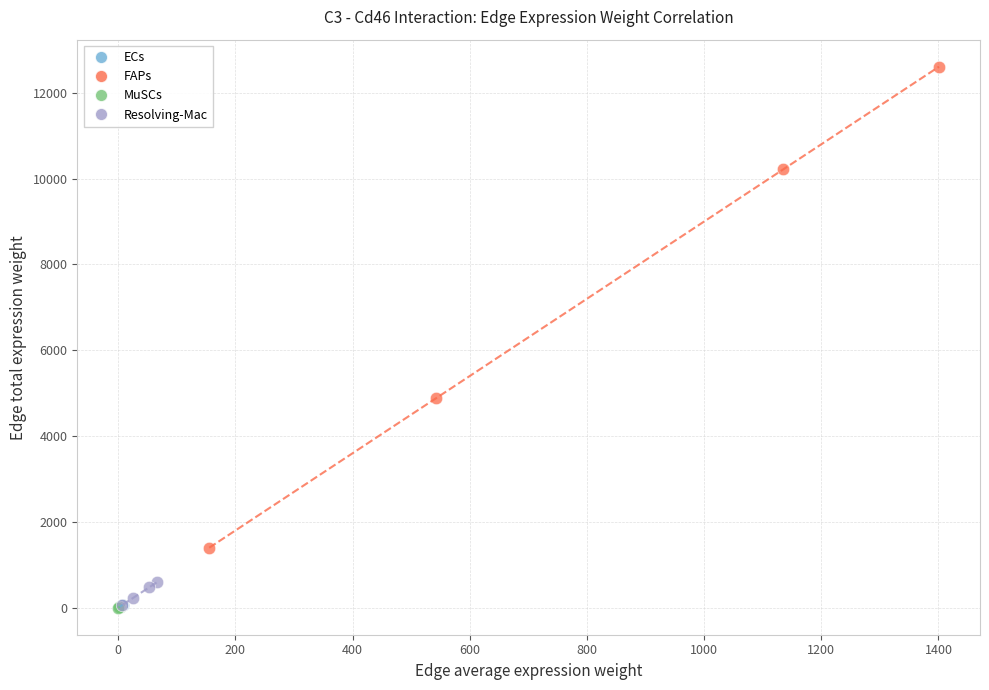

Which series has the widest spread of Y values?

FAPs